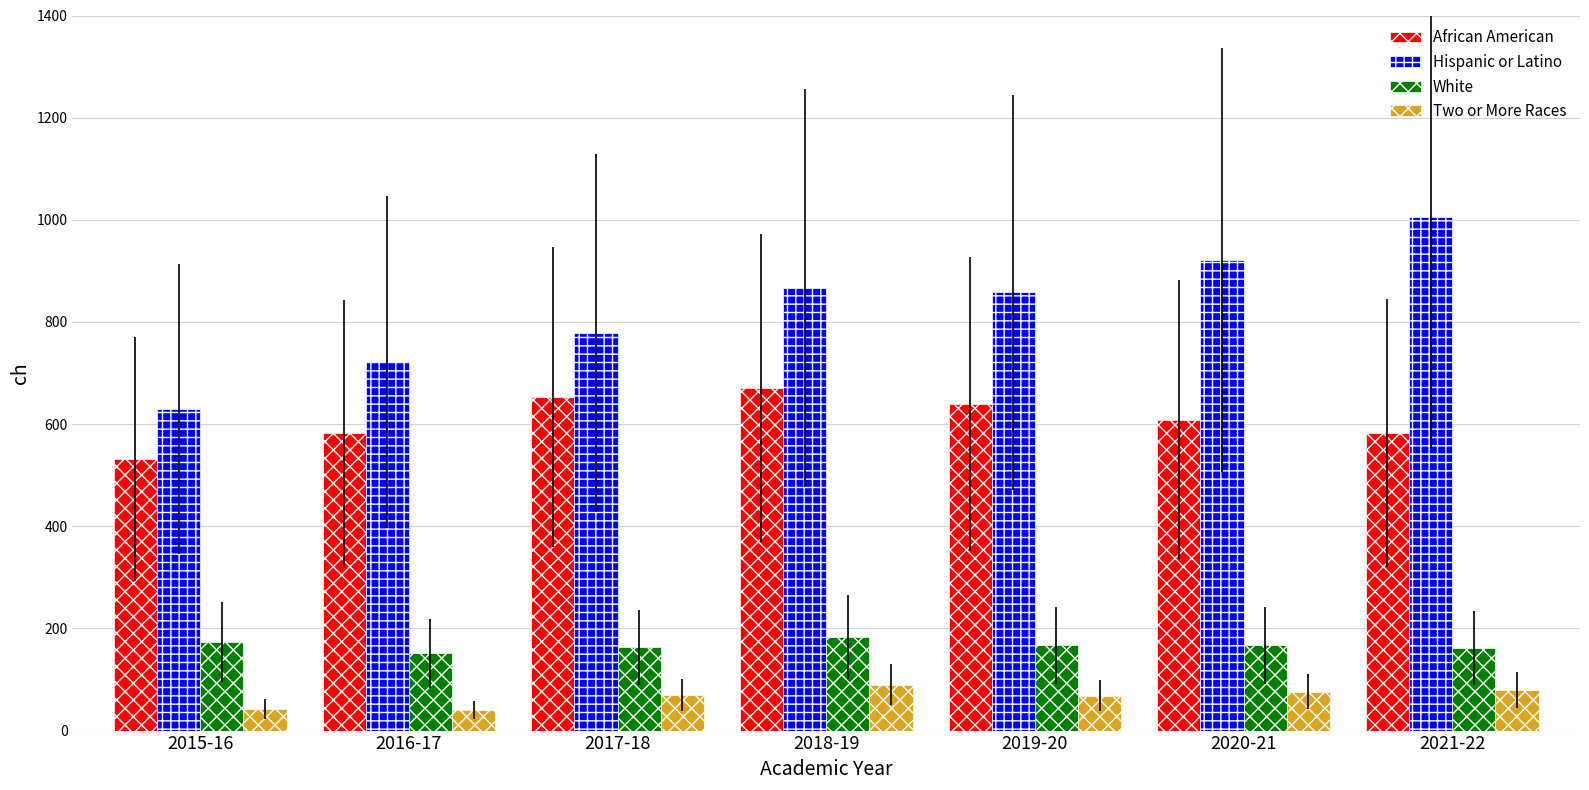

How many groups of bars are there?

7